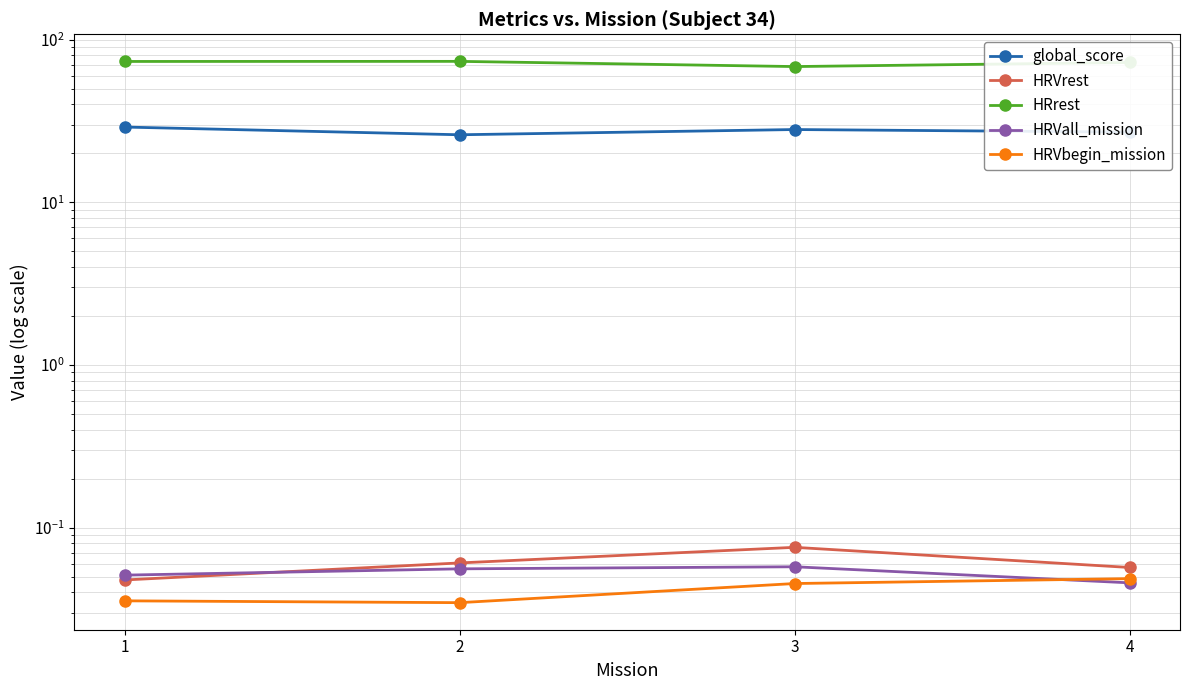

Count the number of data series in this chart.

5